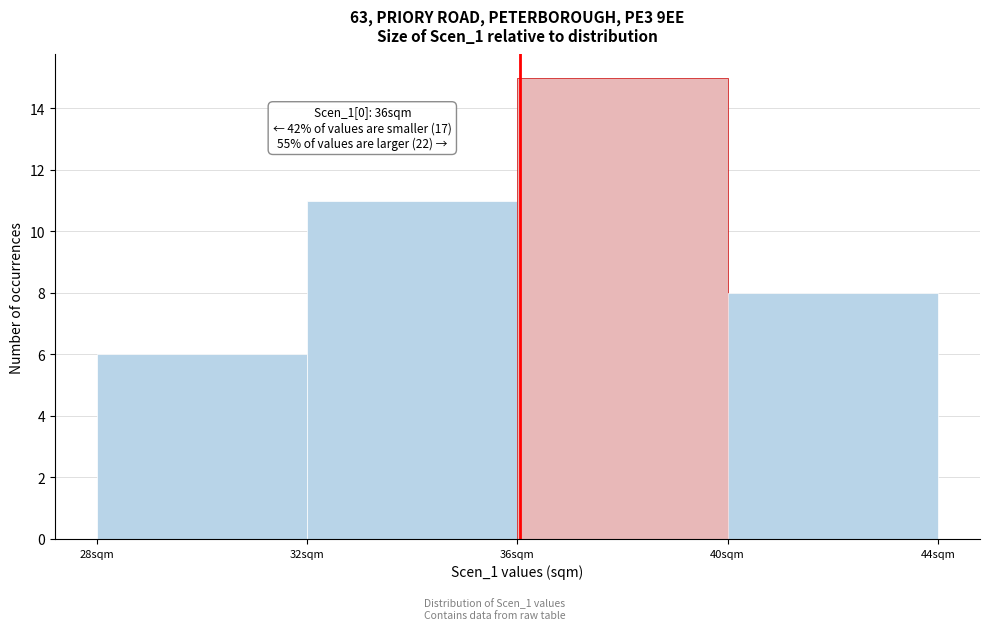

Which range on the x-axis has the tallest bar?

36 to 40